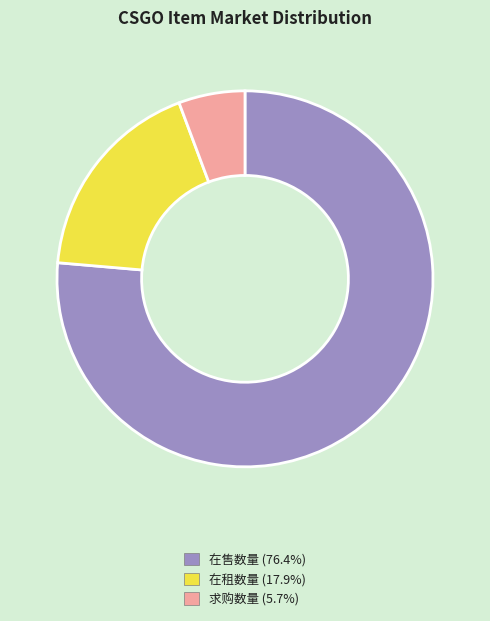

How many slices are in this pie chart?

3